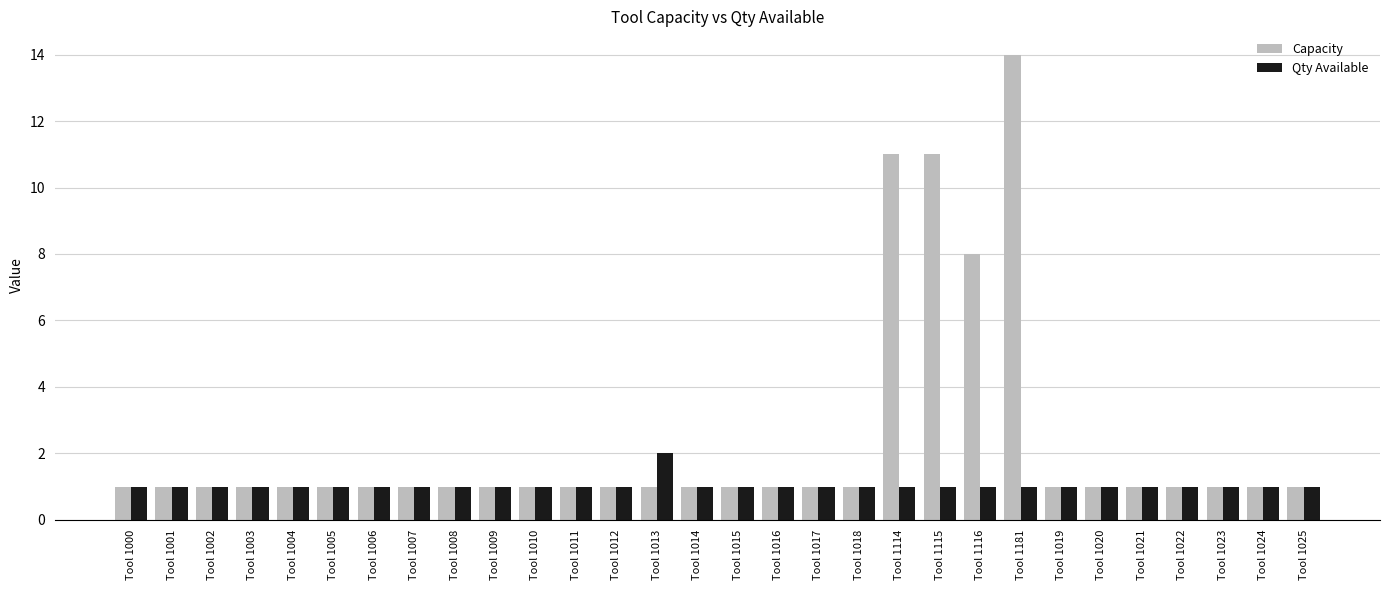

What is the label of the 18th bar from the left?

Tool 1017